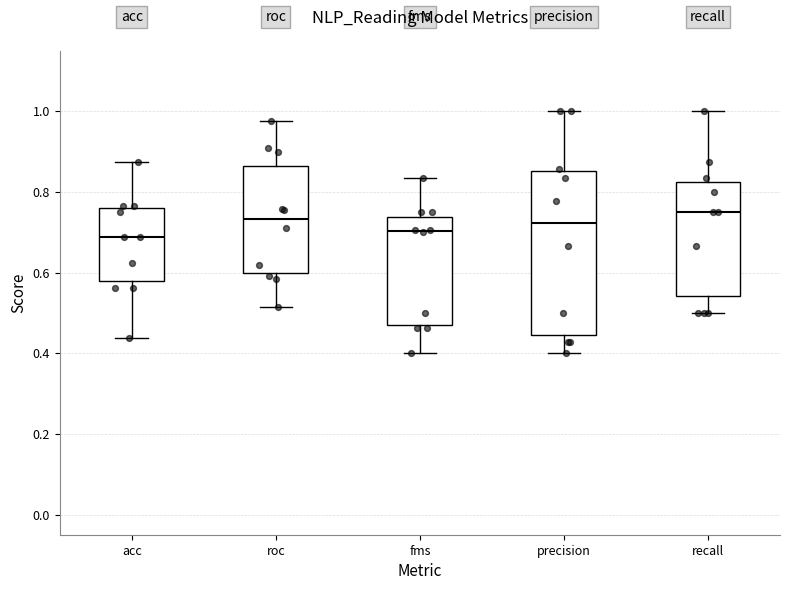

Where does the upper whisker of the box for roc end on the y-axis? The values are not printed on the chart, so give them approximately, as read against the axis.

0.98